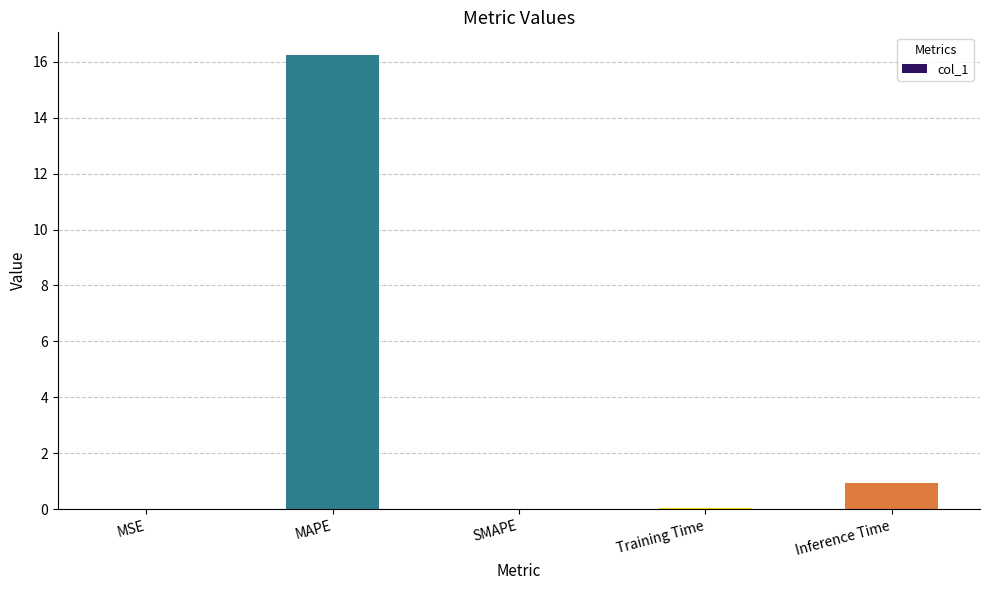

Which label corresponds to the largest value in the chart?

MAPE